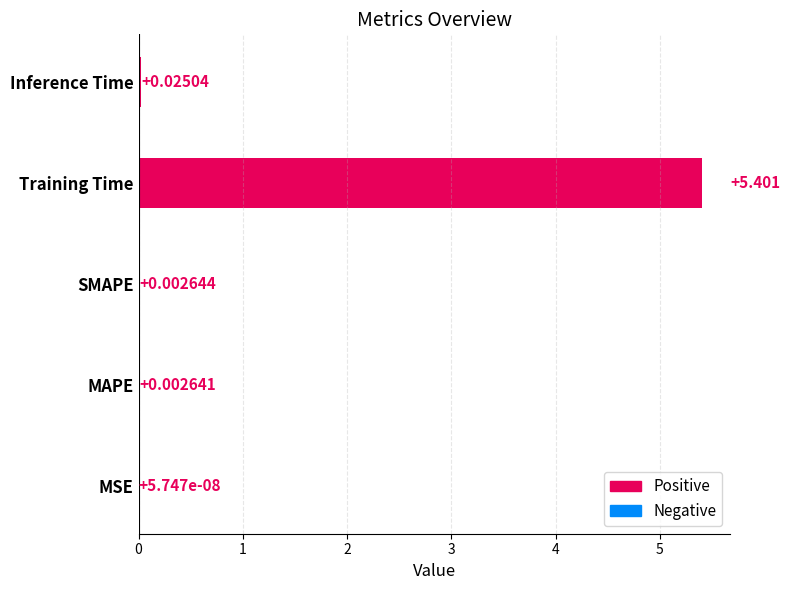

What is the sum of all values?

5.4